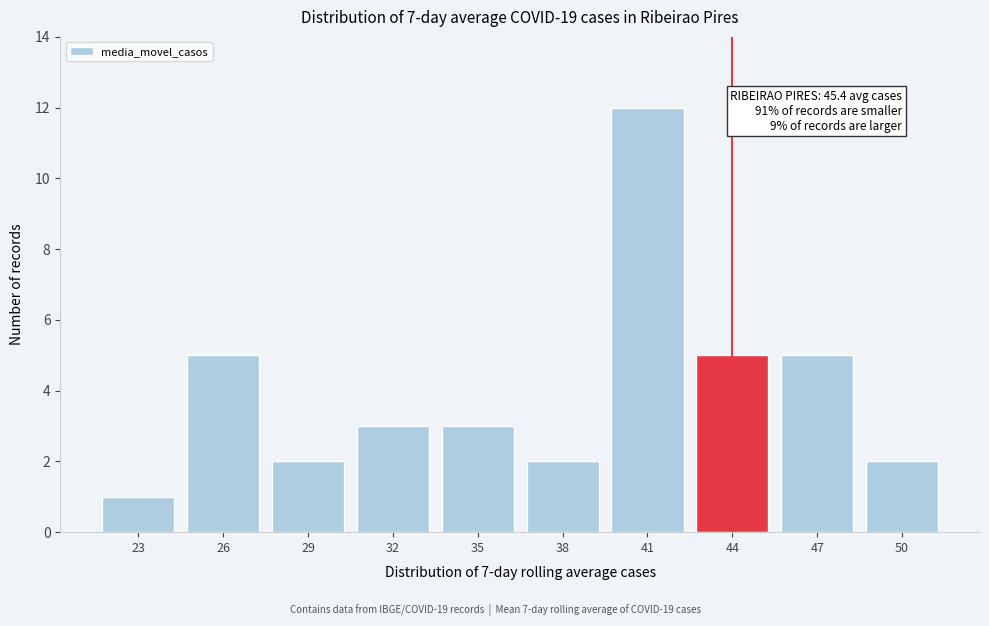

Reading left to right, extract all data points from this chart.

1	5	2	3	3	2	12	5	5	2